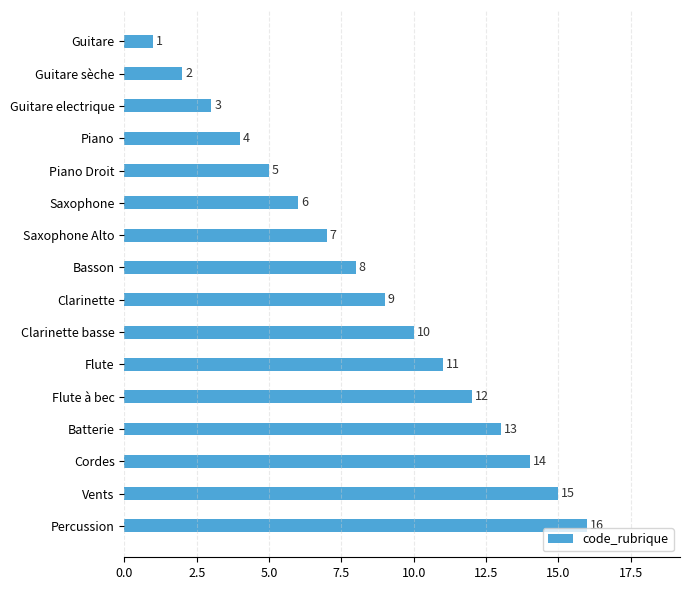

What value does the data have at Percussion, to the nearest 10?

20